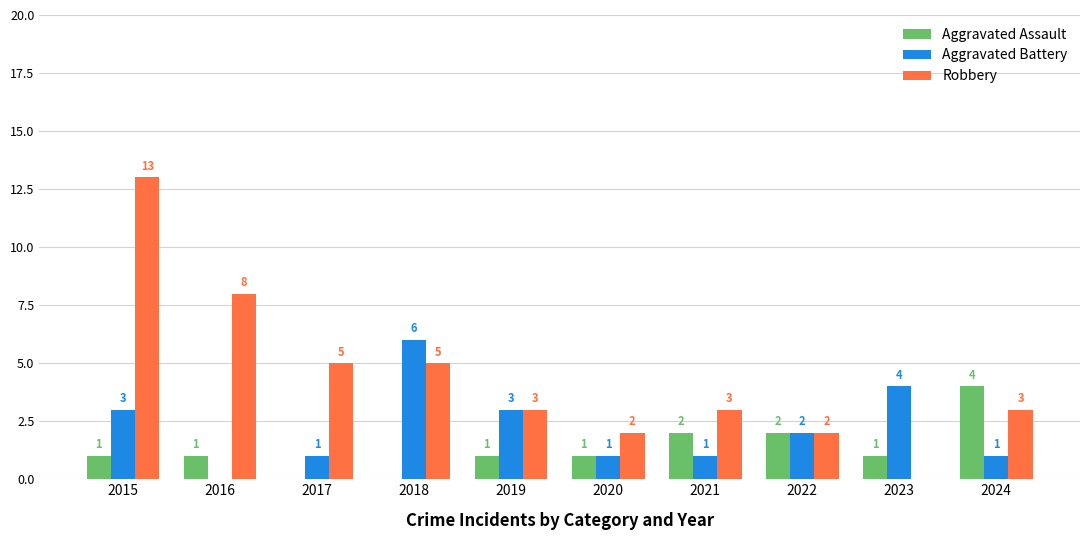

How many positive values does the Aggravated Assault series have?

8